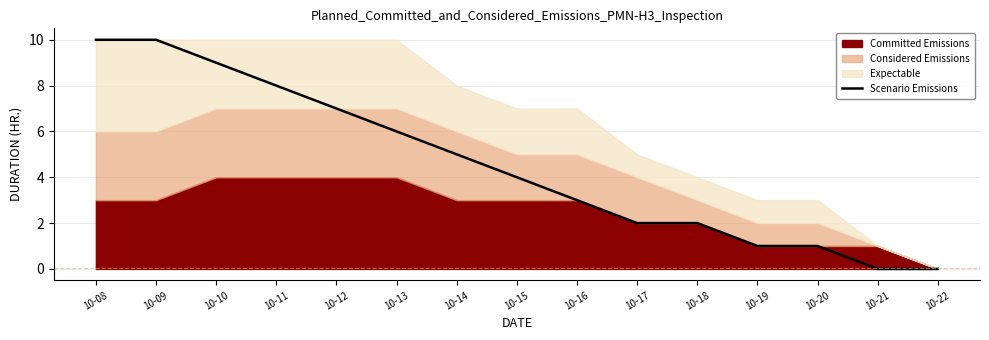

What is the highest value of the Scenario Emissions series?

10